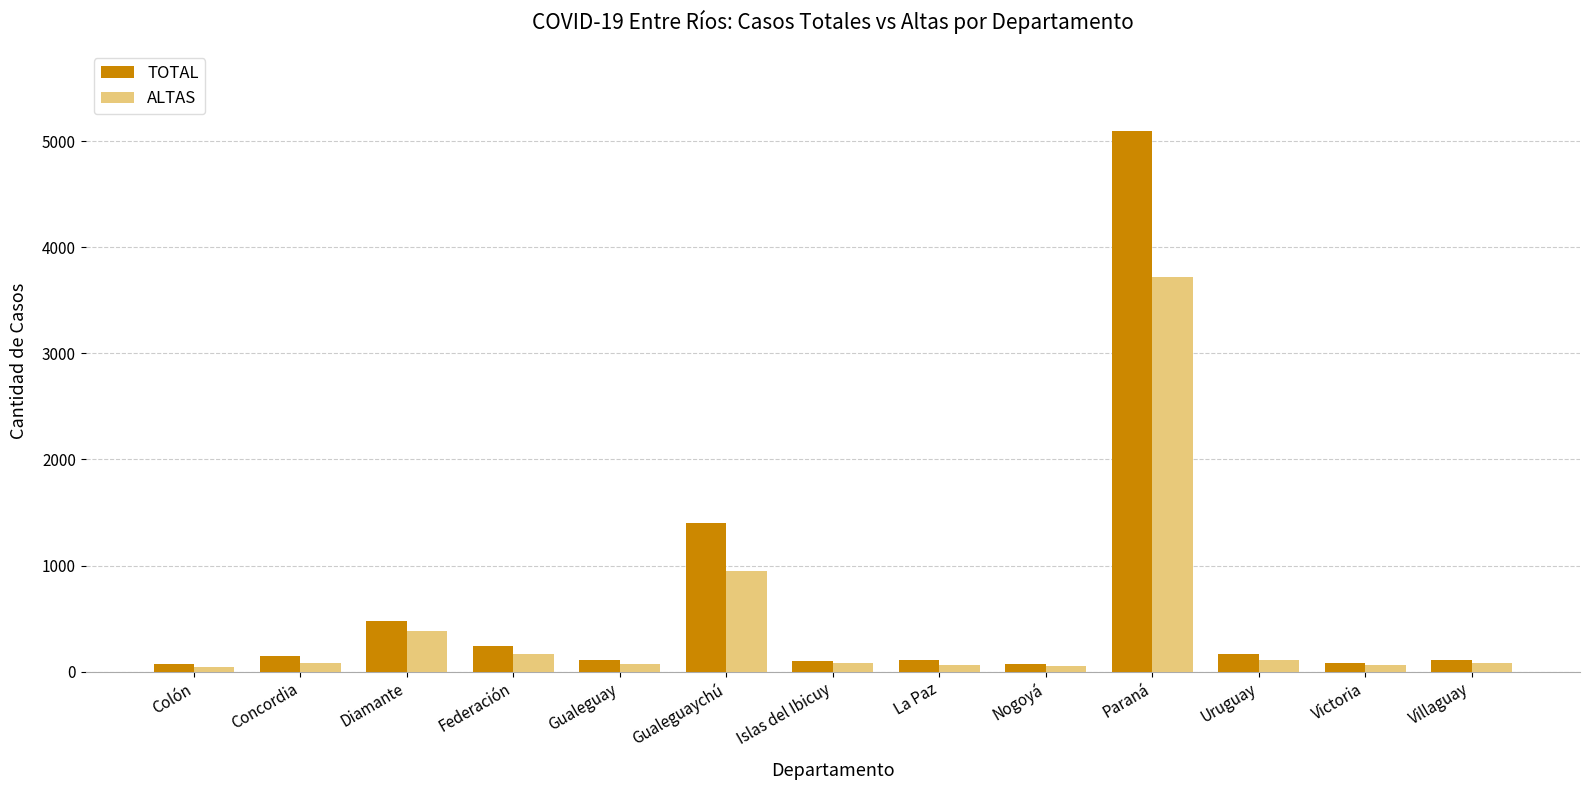

Where is TOTAL nearest to the value 2583?

Gualeguaychú